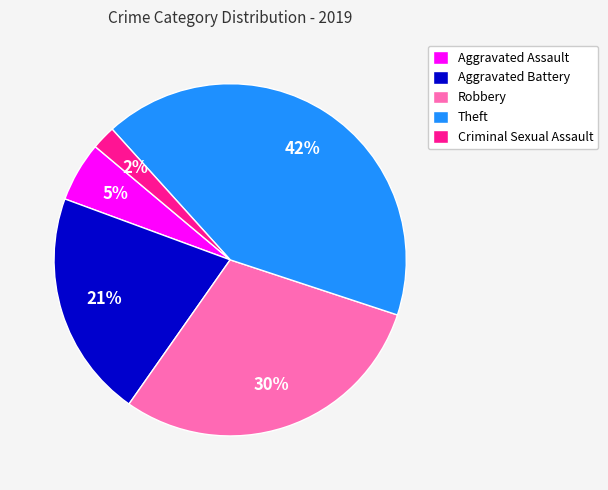

Rank the categories by value from highest to lowest.

Theft, Robbery, Aggravated Battery, Aggravated Assault, Criminal Sexual Assault